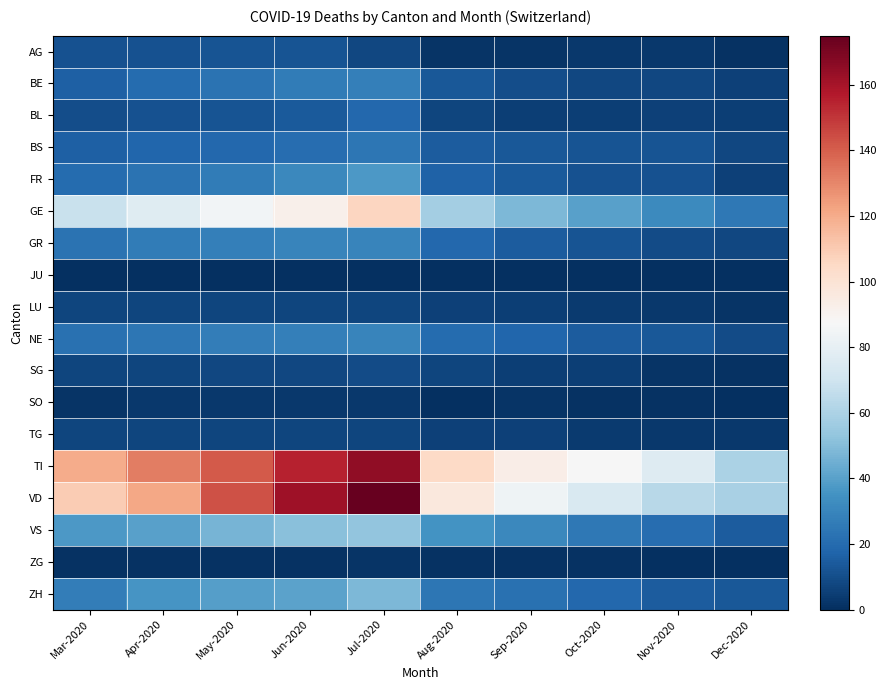

Reading left to right, extract all data points from this chart.

AG: Mar-2020=11	Apr-2020=11	May-2020=12	Jun-2020=12	Jul-2020=8	Aug-2020=2	Sep-2020=2	Oct-2020=3	Nov-2020=3	Dec-2020=1
BE: Mar-2020=16	Apr-2020=20	May-2020=23	Jun-2020=26	Jul-2020=28	Aug-2020=13	Sep-2020=10	Oct-2020=8	Nov-2020=8	Dec-2020=6
BL: Mar-2020=10	Apr-2020=11	May-2020=12	Jun-2020=14	Jul-2020=19	Aug-2020=7	Sep-2020=5	Oct-2020=5	Nov-2020=6	Dec-2020=5
BS: Mar-2020=16	Apr-2020=18	May-2020=19	Jun-2020=21	Jul-2020=24	Aug-2020=15	Sep-2020=13	Oct-2020=12	Nov-2020=12	Dec-2020=8
FR: Mar-2020=20	Apr-2020=23	May-2020=26	Jun-2020=31	Jul-2020=37	Aug-2020=17	Sep-2020=14	Oct-2020=11	Nov-2020=11	Dec-2020=6
GE: Mar-2020=68	Apr-2020=77	May-2020=85	Jun-2020=92	Jul-2020=106	Aug-2020=58	Sep-2020=48	Oct-2020=40	Nov-2020=32	Dec-2020=25
GR: Mar-2020=23	Apr-2020=26	May-2020=28	Jun-2020=30	Jul-2020=30	Aug-2020=19	Sep-2020=15	Oct-2020=12	Nov-2020=9	Dec-2020=8
JU: Mar-2020=0	Apr-2020=0	May-2020=0	Jun-2020=0	Jul-2020=0	Aug-2020=0	Sep-2020=0	Oct-2020=0	Nov-2020=0	Dec-2020=0
LU: Mar-2020=7	Apr-2020=7	May-2020=7	Jun-2020=7	Jul-2020=7	Aug-2020=6	Sep-2020=5	Oct-2020=4	Nov-2020=3	Dec-2020=2
NE: Mar-2020=22	Apr-2020=24	May-2020=27	Jun-2020=28	Jul-2020=30	Aug-2020=20	Sep-2020=18	Oct-2020=15	Nov-2020=13	Dec-2020=9
SG: Mar-2020=7	Apr-2020=7	May-2020=8	Jun-2020=8	Jul-2020=9	Aug-2020=7	Sep-2020=5	Oct-2020=5	Nov-2020=2	Dec-2020=1
SO: Mar-2020=2	Apr-2020=3	May-2020=3	Jun-2020=3	Jul-2020=3	Aug-2020=0	Sep-2020=2	Oct-2020=1	Nov-2020=1	Dec-2020=0
TG: Mar-2020=7	Apr-2020=7	May-2020=7	Jun-2020=7	Jul-2020=7	Aug-2020=6	Sep-2020=6	Oct-2020=4	Nov-2020=3	Dec-2020=3
TI: Mar-2020=120	Apr-2020=132	May-2020=141	Jun-2020=155	Jul-2020=165	Aug-2020=105	Sep-2020=93	Oct-2020=87	Nov-2020=76	Dec-2020=60
VD: Mar-2020=110	Apr-2020=121	May-2020=143	Jun-2020=162	Jul-2020=175	Aug-2020=97	Sep-2020=84	Oct-2020=74	Nov-2020=63	Dec-2020=59
VS: Mar-2020=37	Apr-2020=40	May-2020=47	Jun-2020=51	Jul-2020=53	Aug-2020=35	Sep-2020=31	Oct-2020=25	Nov-2020=21	Dec-2020=15
ZG: Mar-2020=1	Apr-2020=1	May-2020=1	Jun-2020=1	Jul-2020=2	Aug-2020=1	Sep-2020=1	Oct-2020=1	Nov-2020=0	Dec-2020=0
ZH: Mar-2020=27	Apr-2020=36	May-2020=39	Jun-2020=41	Jul-2020=48	Aug-2020=24	Sep-2020=22	Oct-2020=19	Nov-2020=15	Dec-2020=13